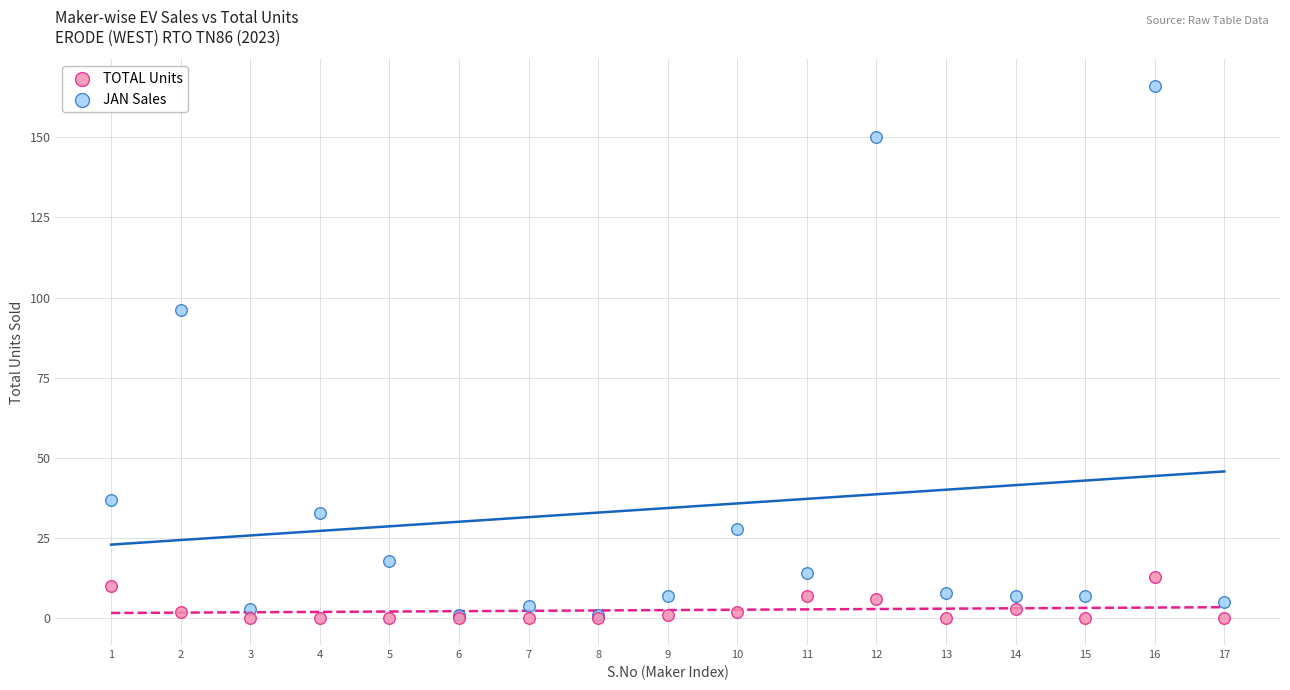

Across all series, what Y value is closest to 83?

96